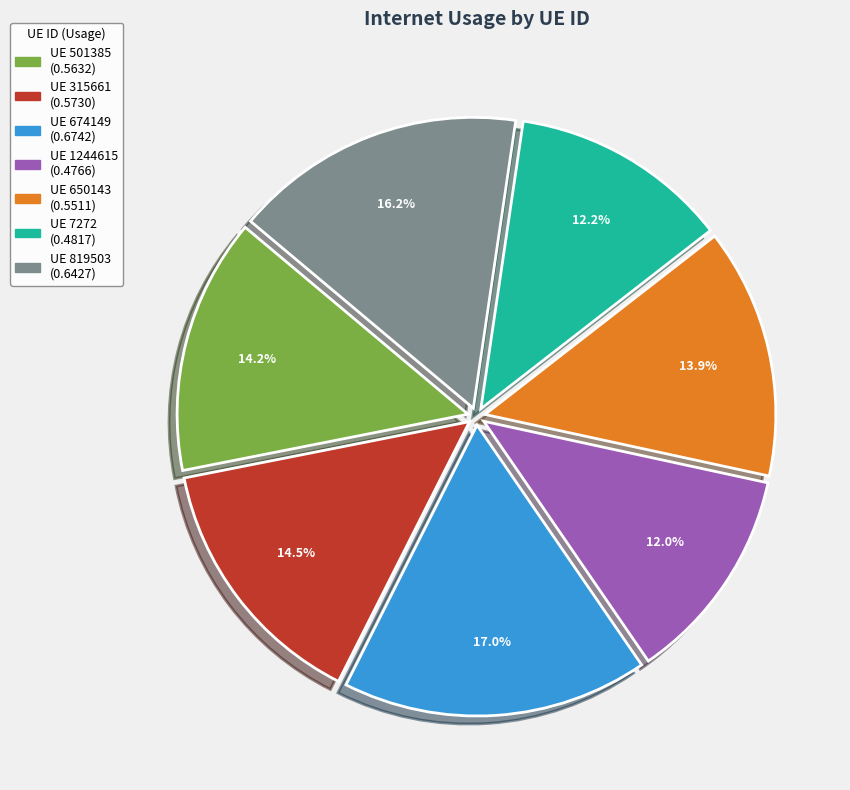

Is there any slice that represents more than half of the pie?

No